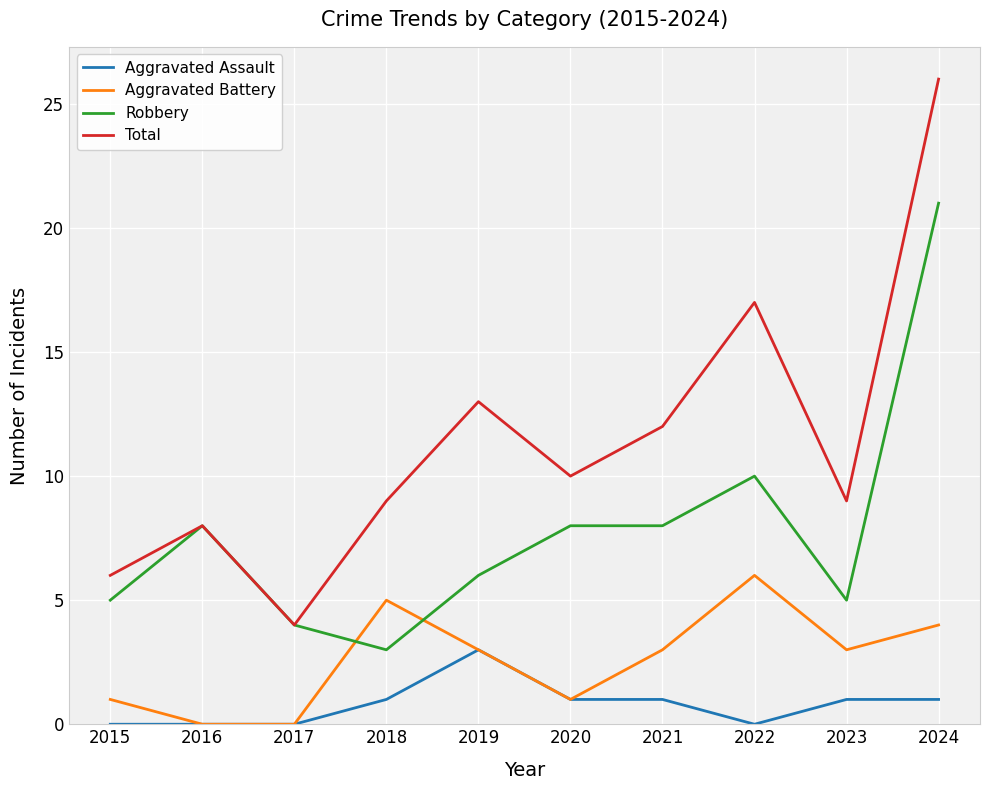

True or false: Total and Aggravated Battery intersect in this chart.

False